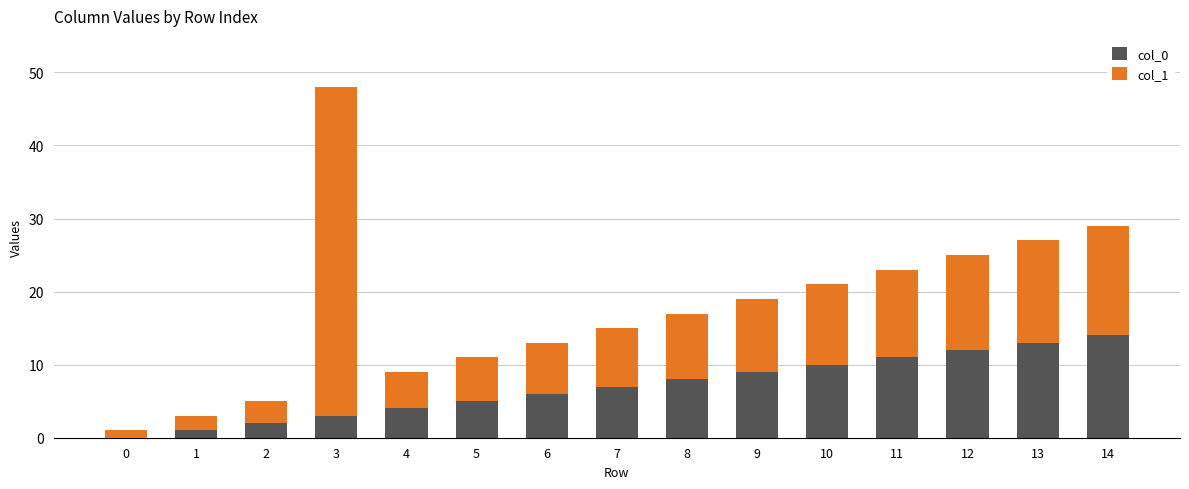

Count the number of categories in the chart.

15